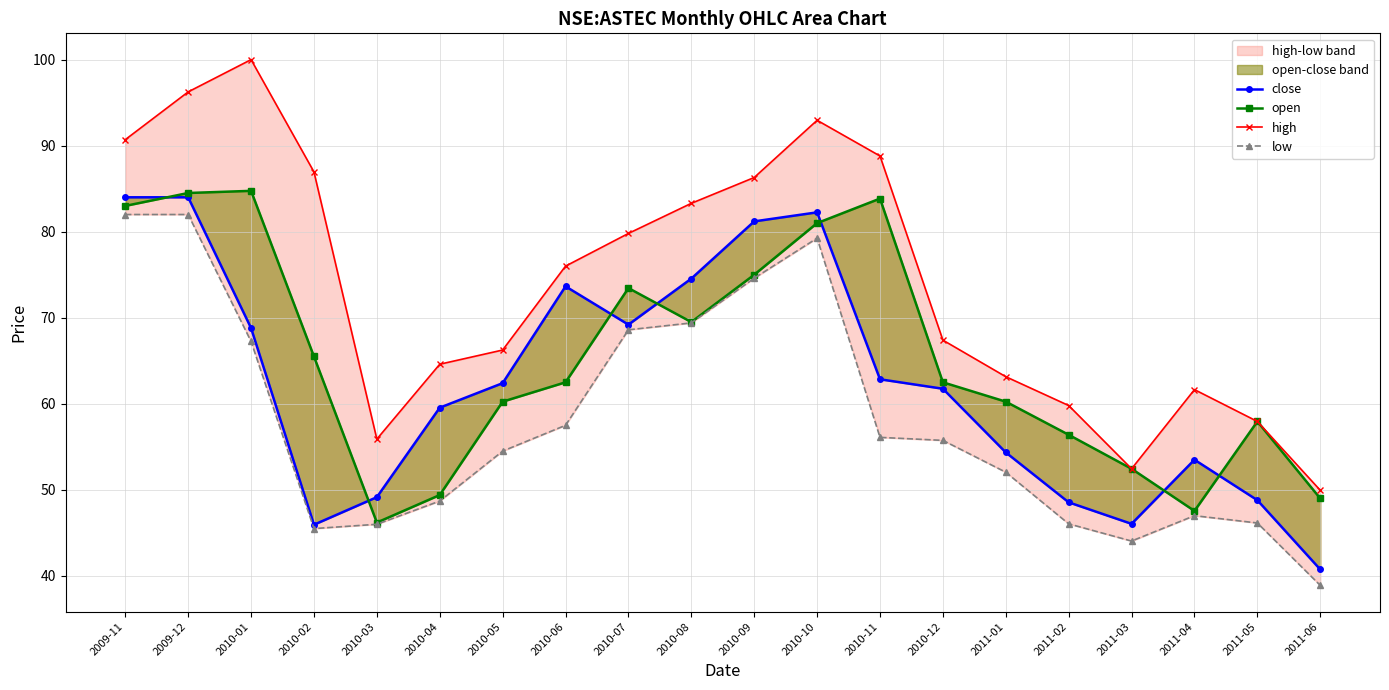

At which label does close first exceed 62?

2009-11